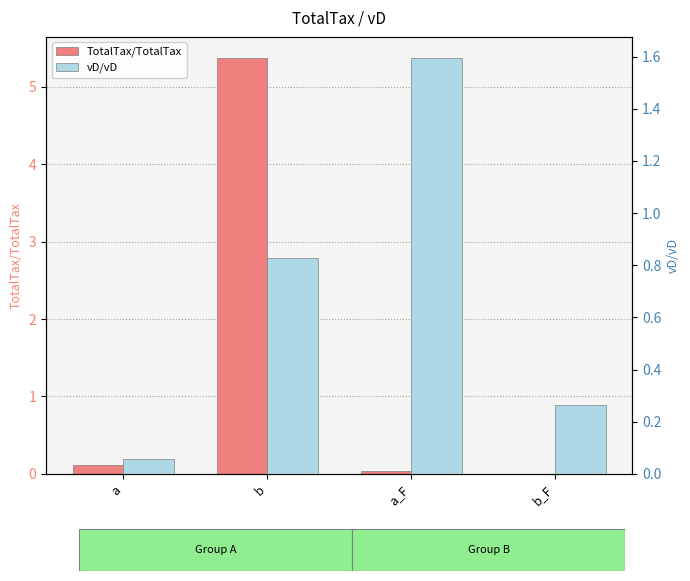

At b, list the series in order from smallest to largest.

vD/vD, TotalTax/TotalTax